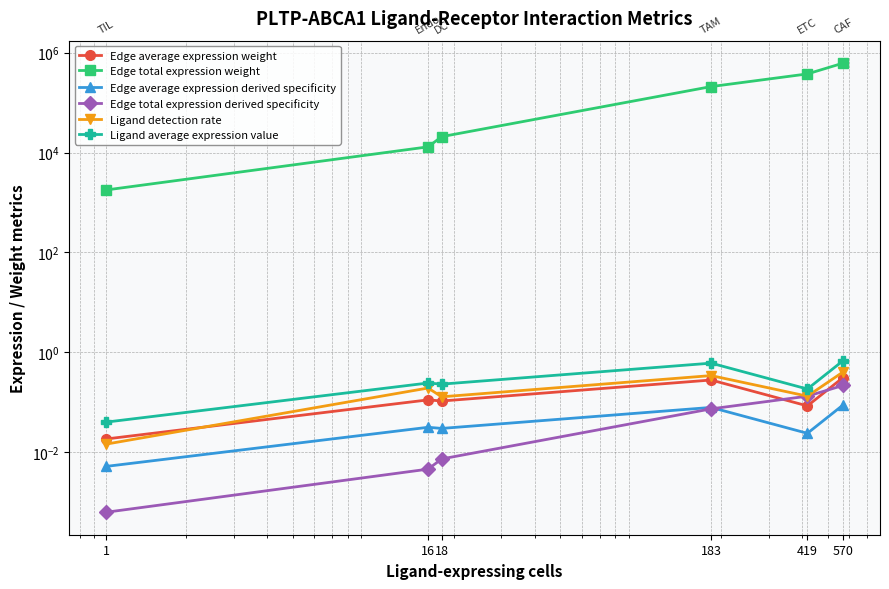

True or false: Ligand detection rate and Edge total expression weight cross at least once.

False